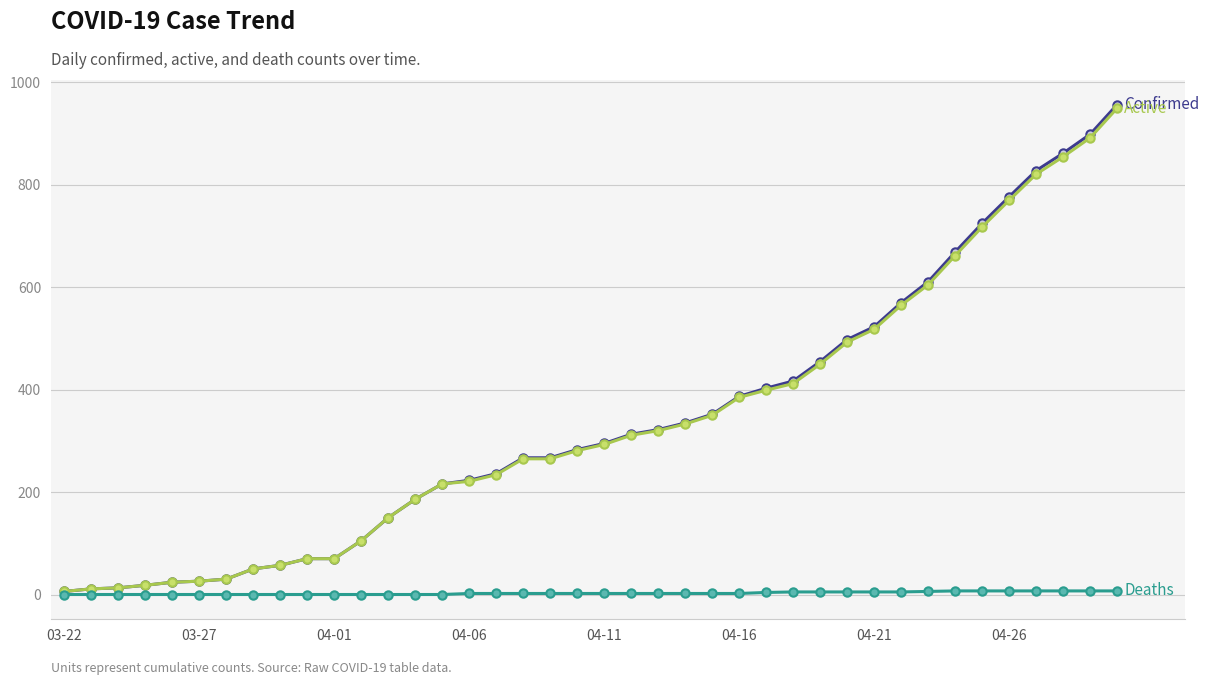

What is the greatest value displayed?

957